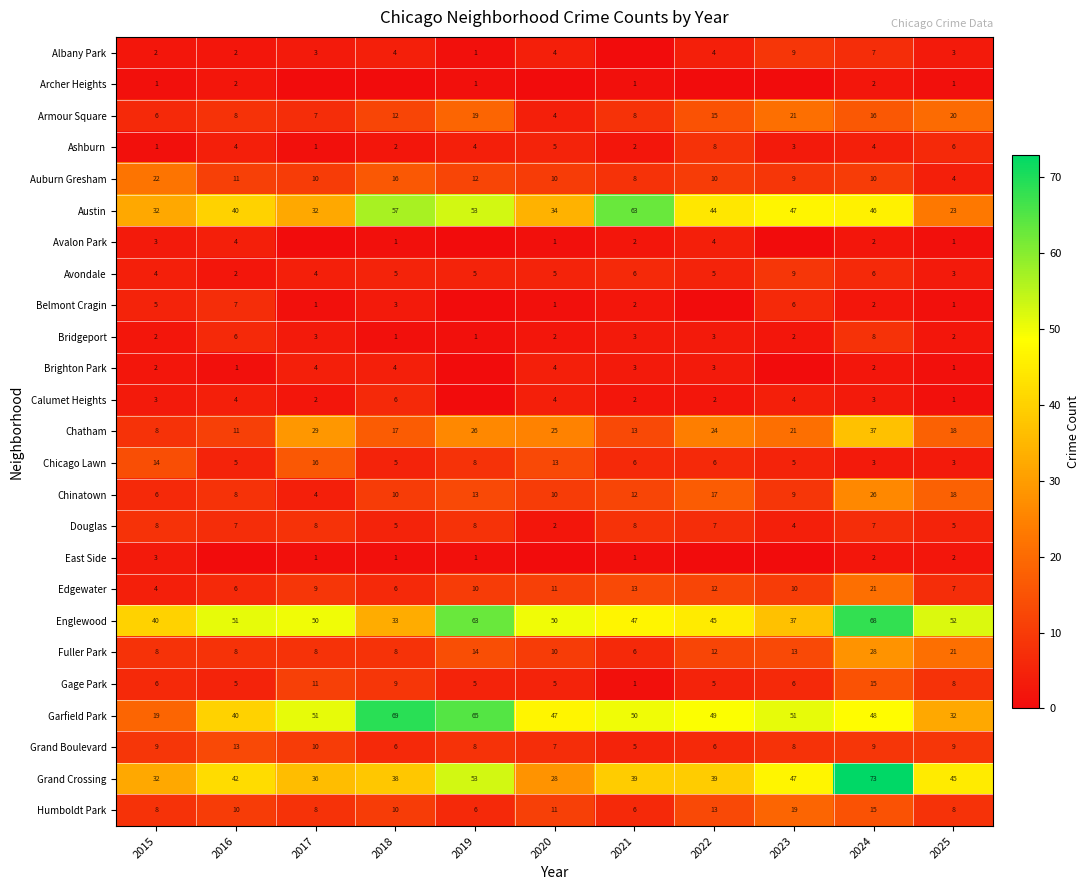

What is the maximum value for Chicago Lawn?

16